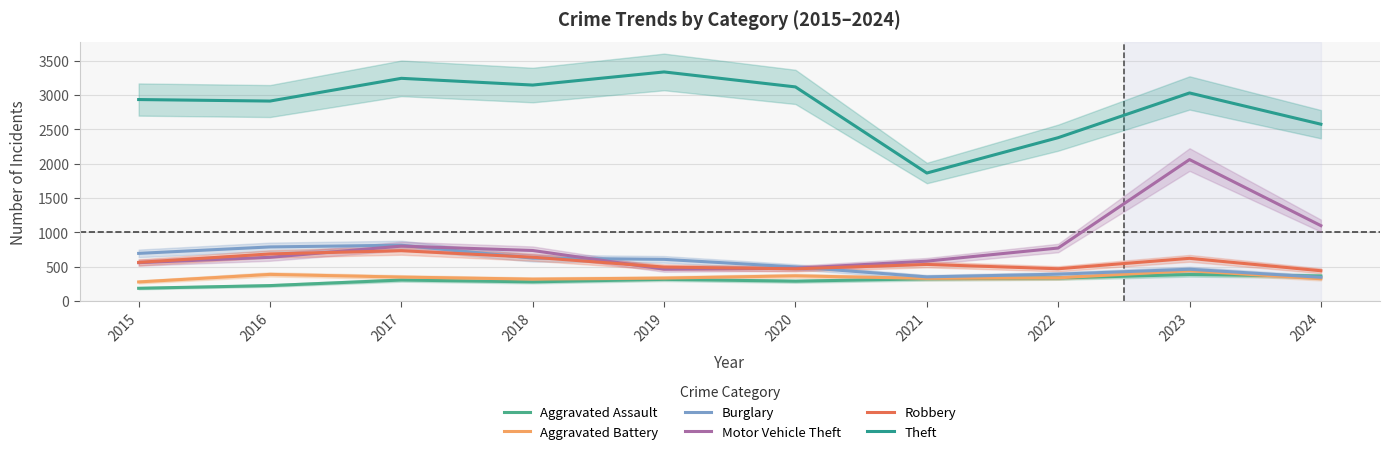

What are all the series names shown in the legend?

Aggravated Assault, Aggravated Battery, Burglary, Motor Vehicle Theft, Robbery, Theft